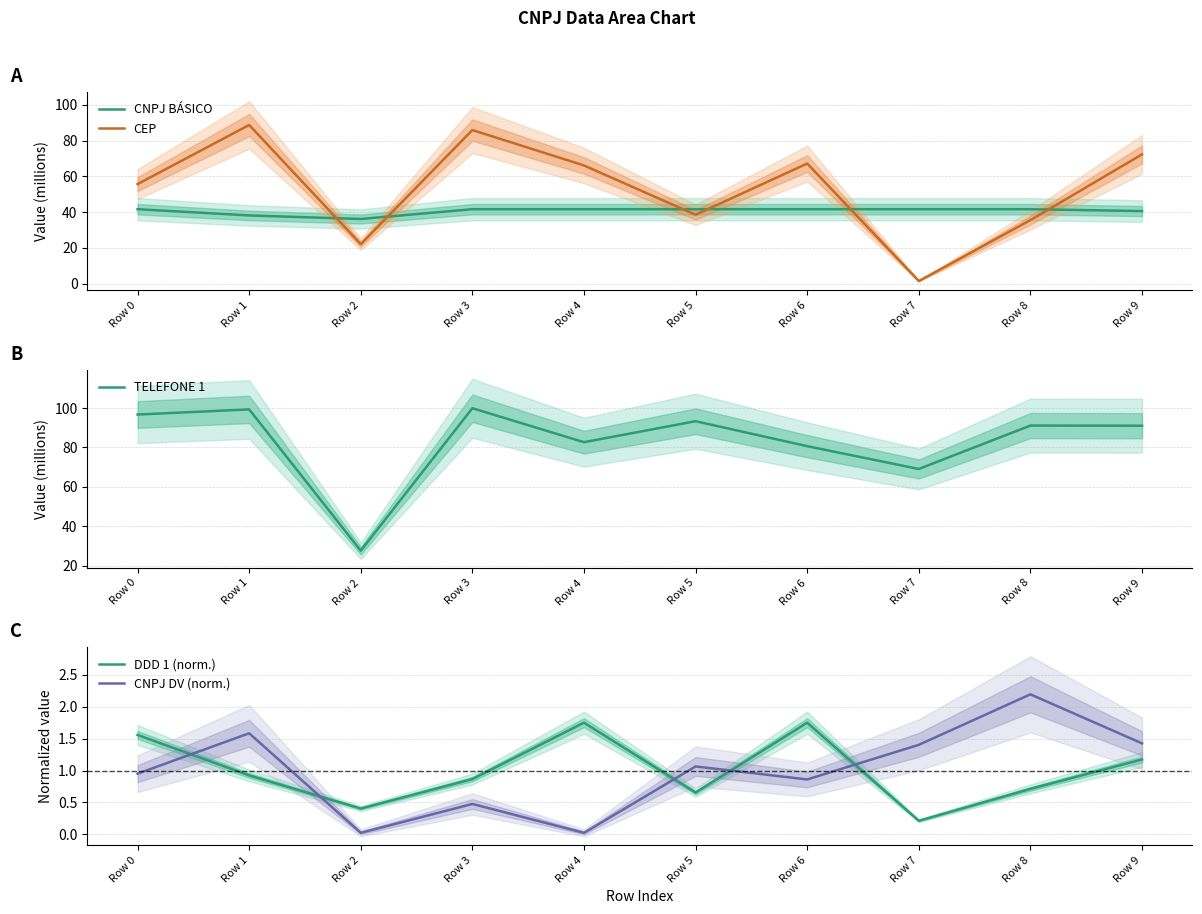

Which series has the widest spread of values?

CEP